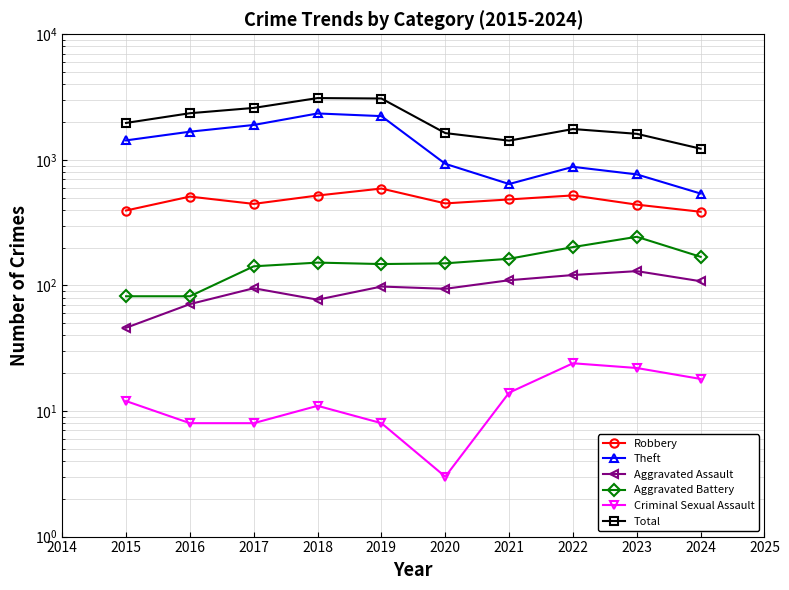

Which series has the widest spread of values?

Total